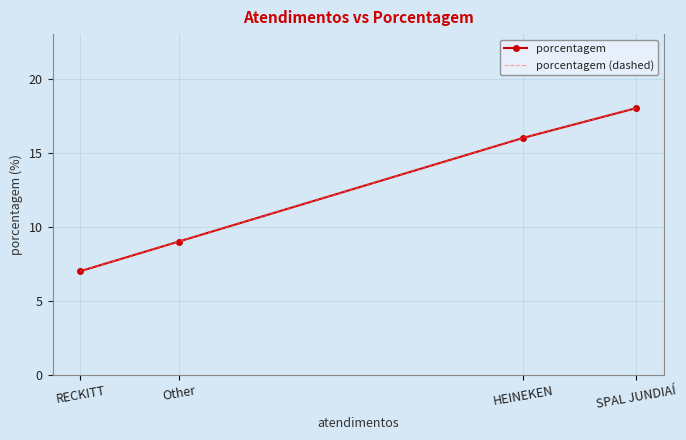

True or false: porcentagem (dashed) and porcentagem cross at least once.

False